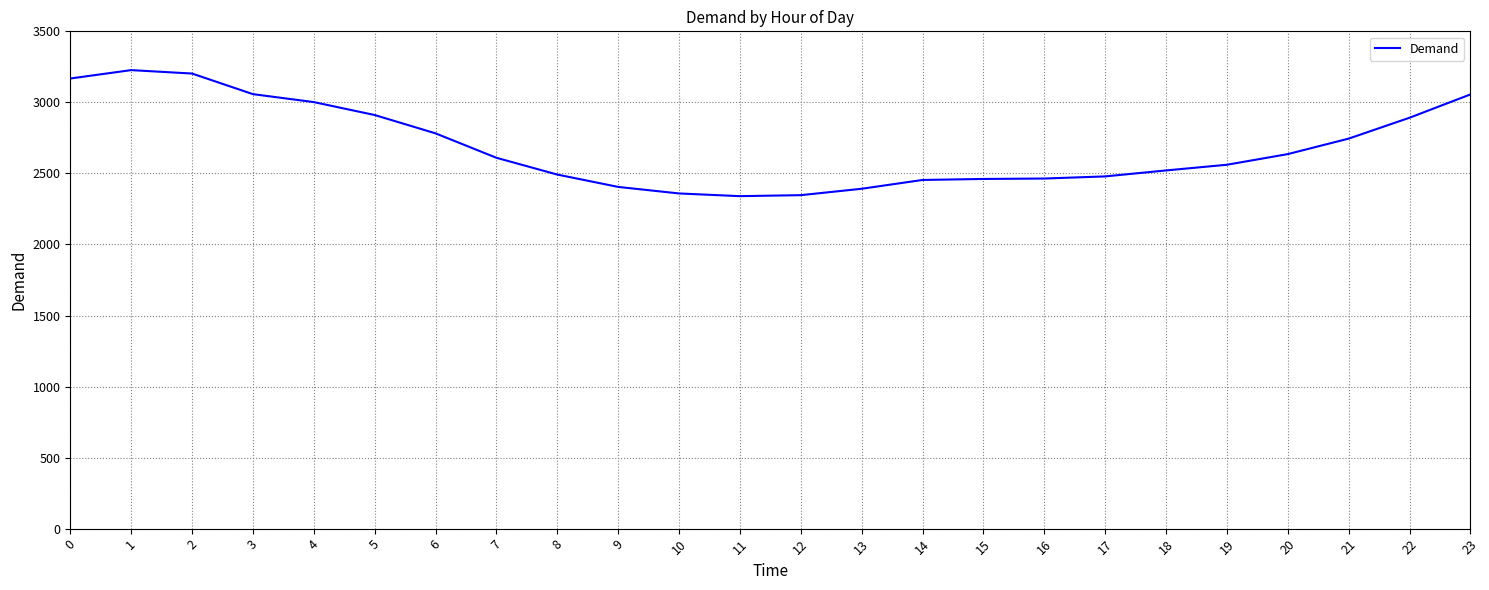

What is the difference between the maximum and minimum values?

887